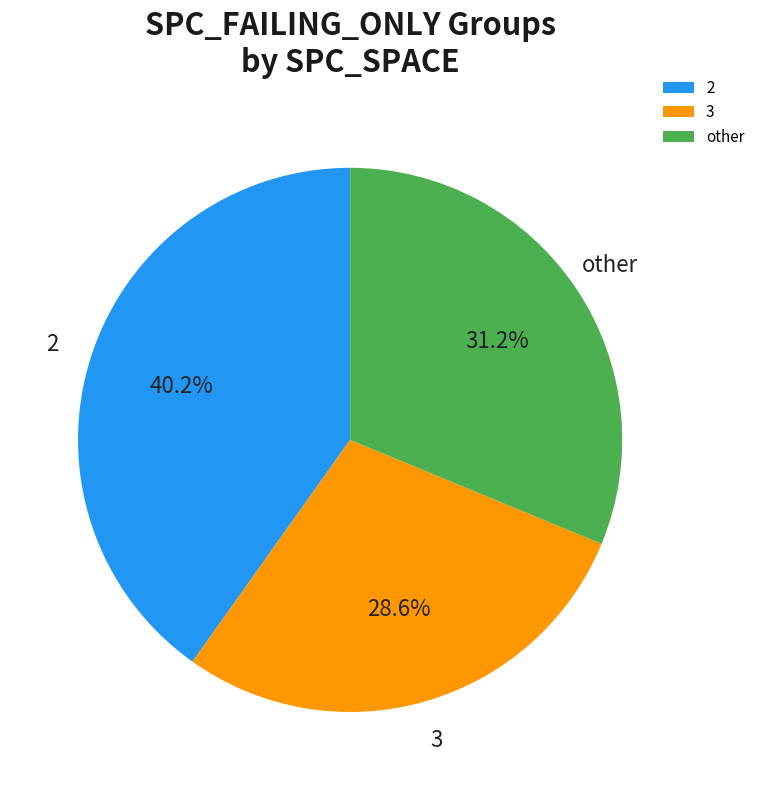

To the nearest percent, what is the difference between the largest and smallest slice percentages?

12%